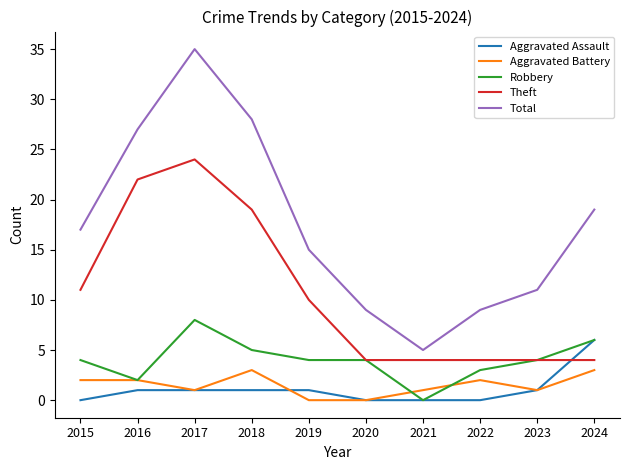

What is the spread (max minus min) of values at 2018?

27